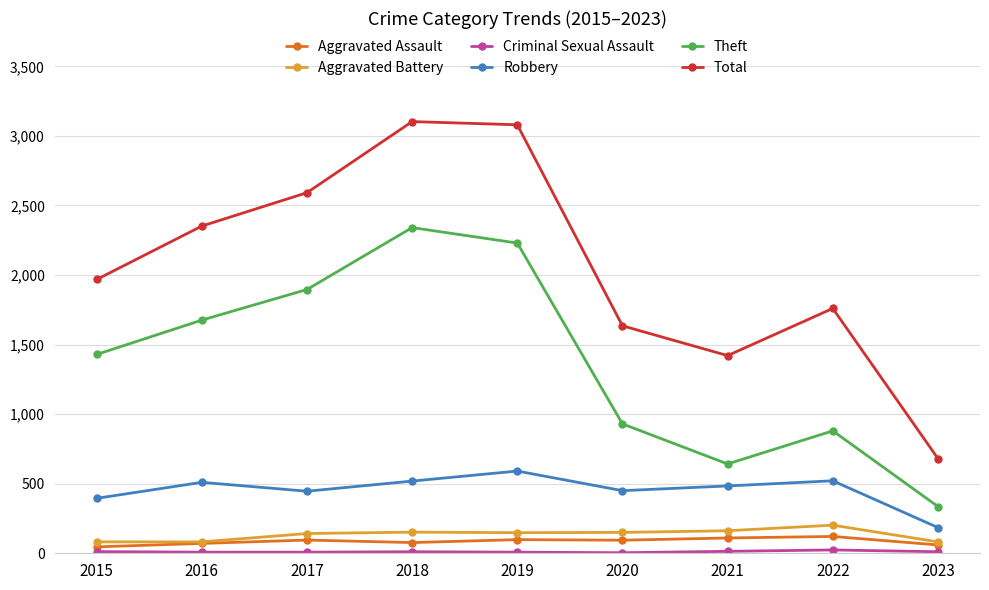

How many lines are shown in the chart?

6